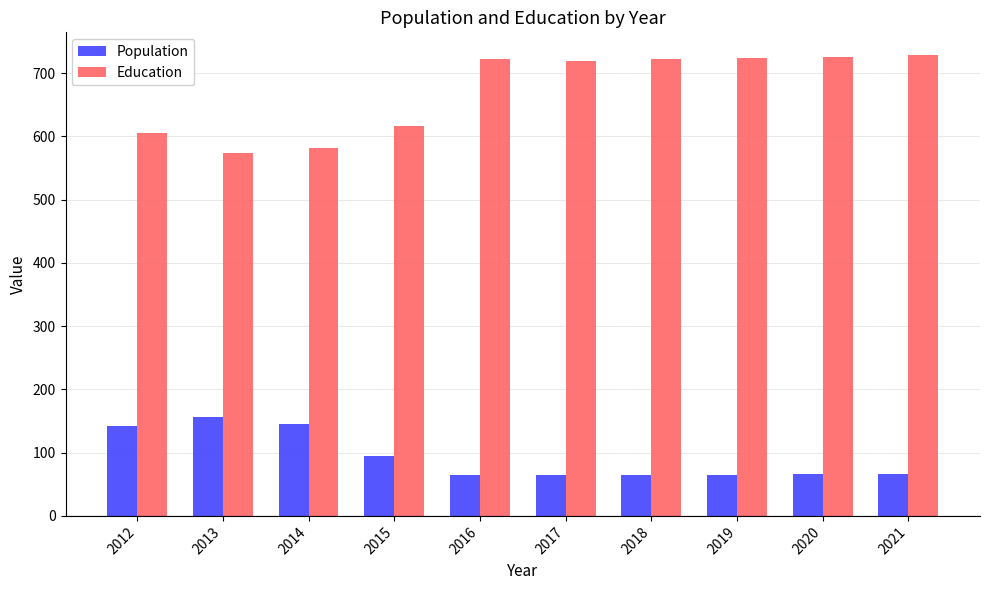

Rank the series by their maximum value, from highest to lowest.

Education, Population